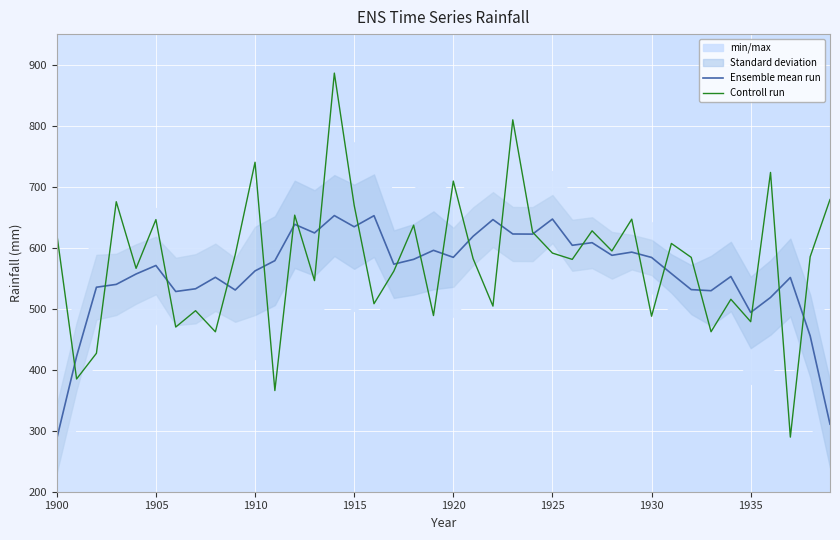

Is it true that Controll run equals 709.1 at 1920?

True